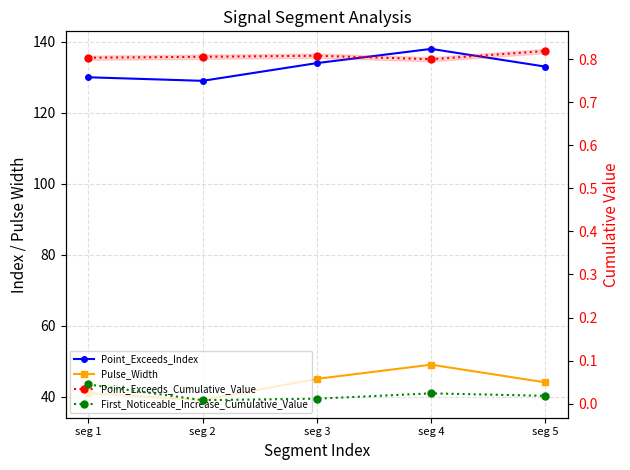

Rank the series at seg 2 from lowest to highest value.

First_Noticeable_Increase_Cumulative_Value, Point_Exceeds_Cumulative_Value, Pulse_Width, Point_Exceeds_Index